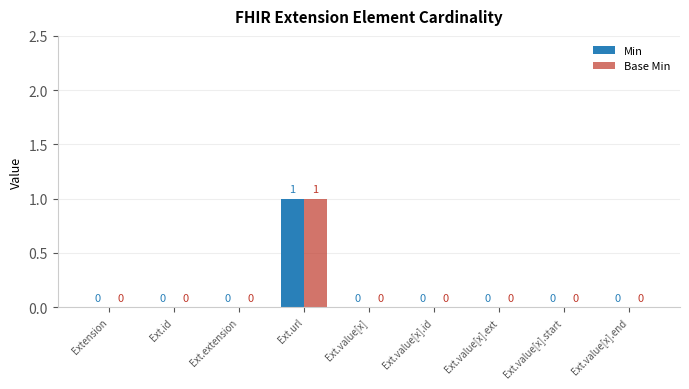

Does the chart contain stacked bars?

No